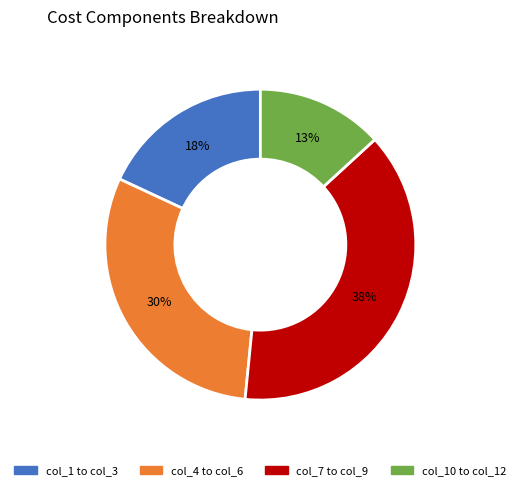

Does any single category account for the majority?

No